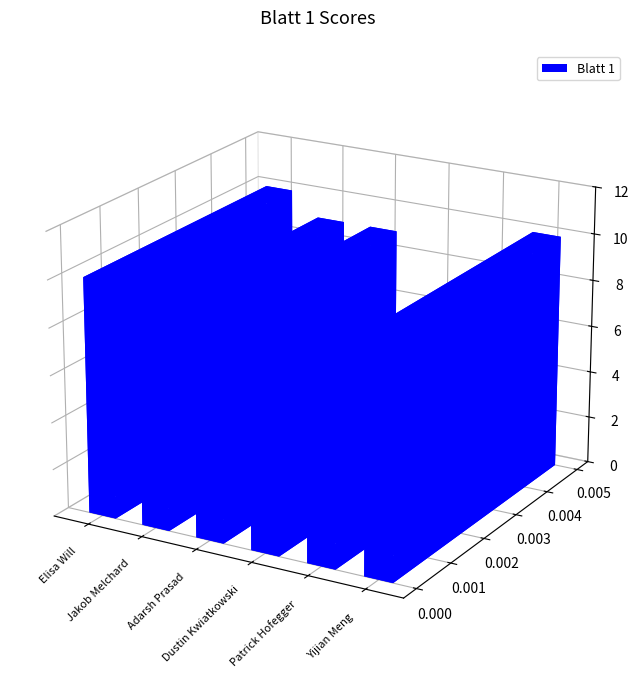

Where is the data nearest to the value 7?

Dustin Kwiatkowski